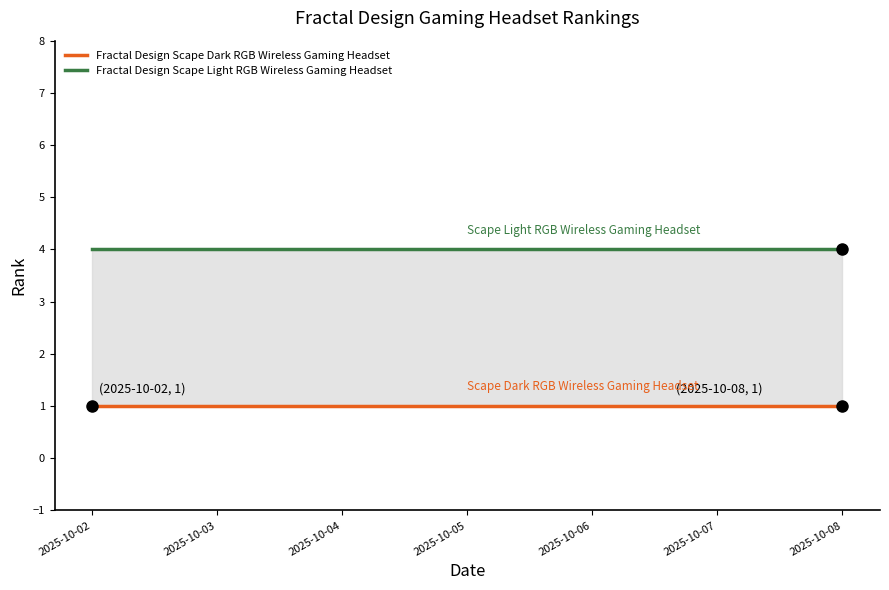

What is the maximum value shown in the chart?

4